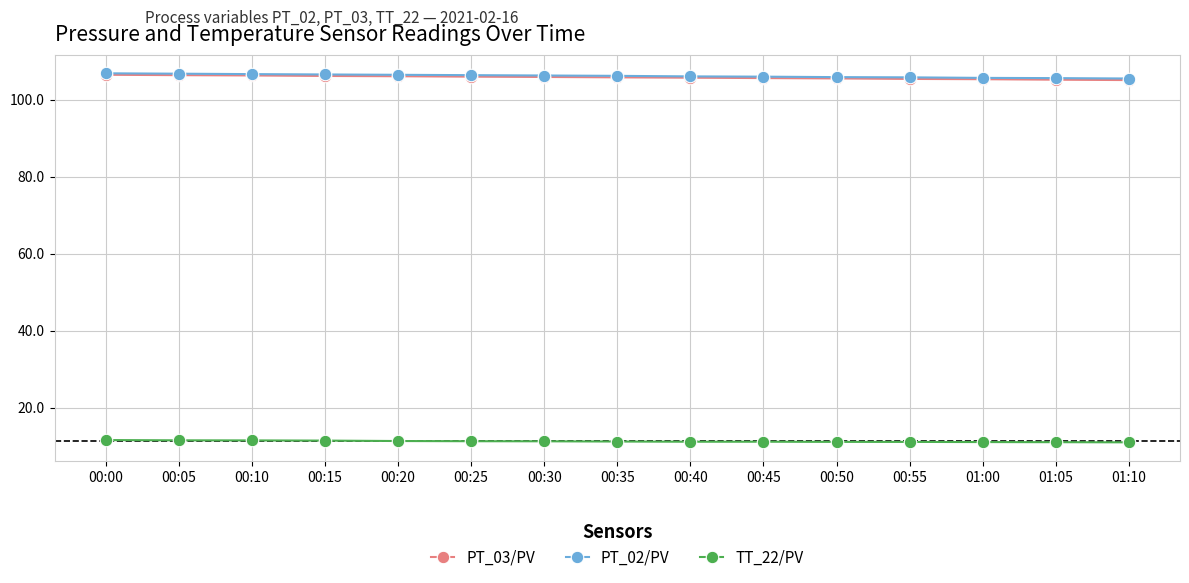

Is it true that TT_22/PV equals 11.2 at 00:35?

True